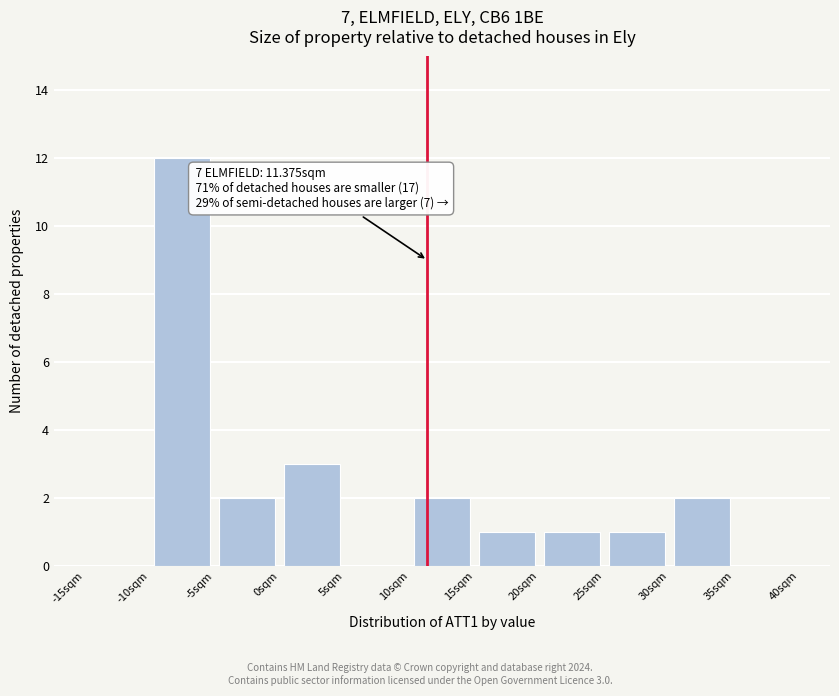

Which range on the x-axis has the tallest bar?

-10 to -5